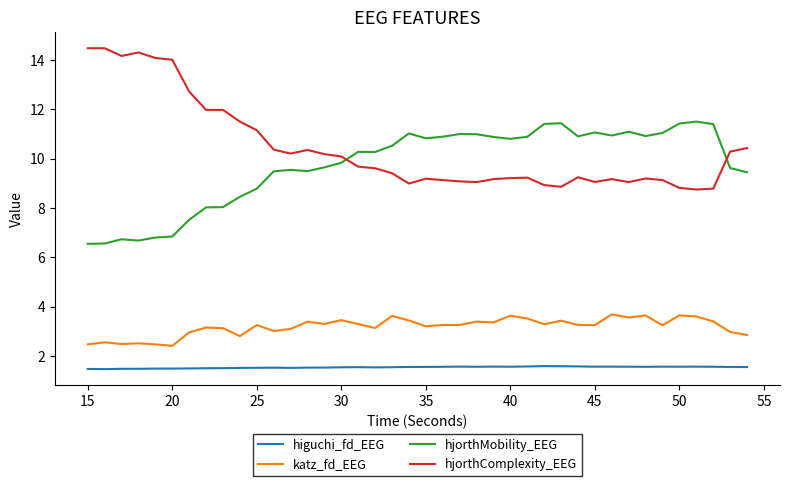

Does the chart display data point markers on the line(s)?

No